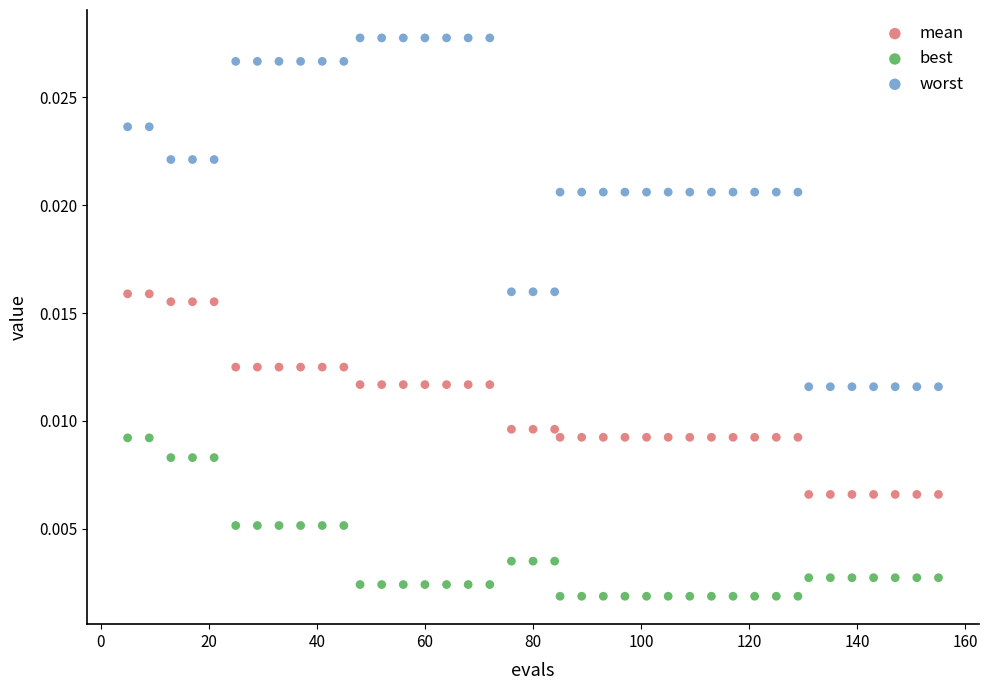

Which series has the widest spread of Y values?

worst